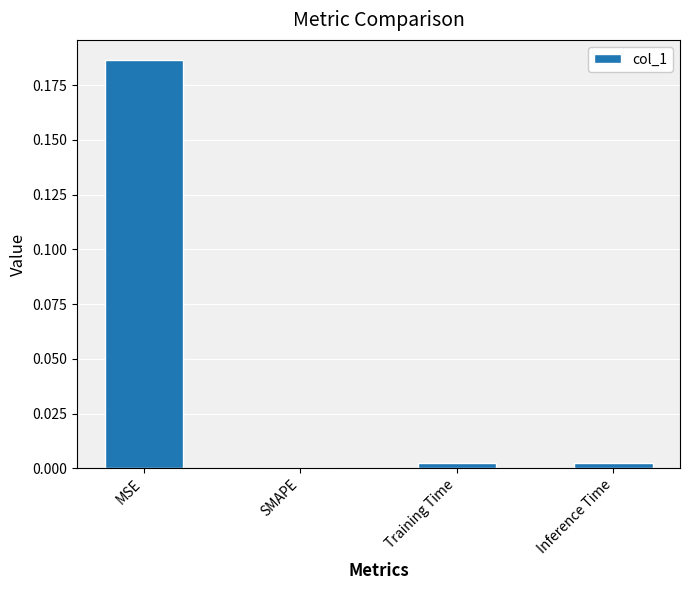

Which has a higher value, MSE or Inference Time?

MSE